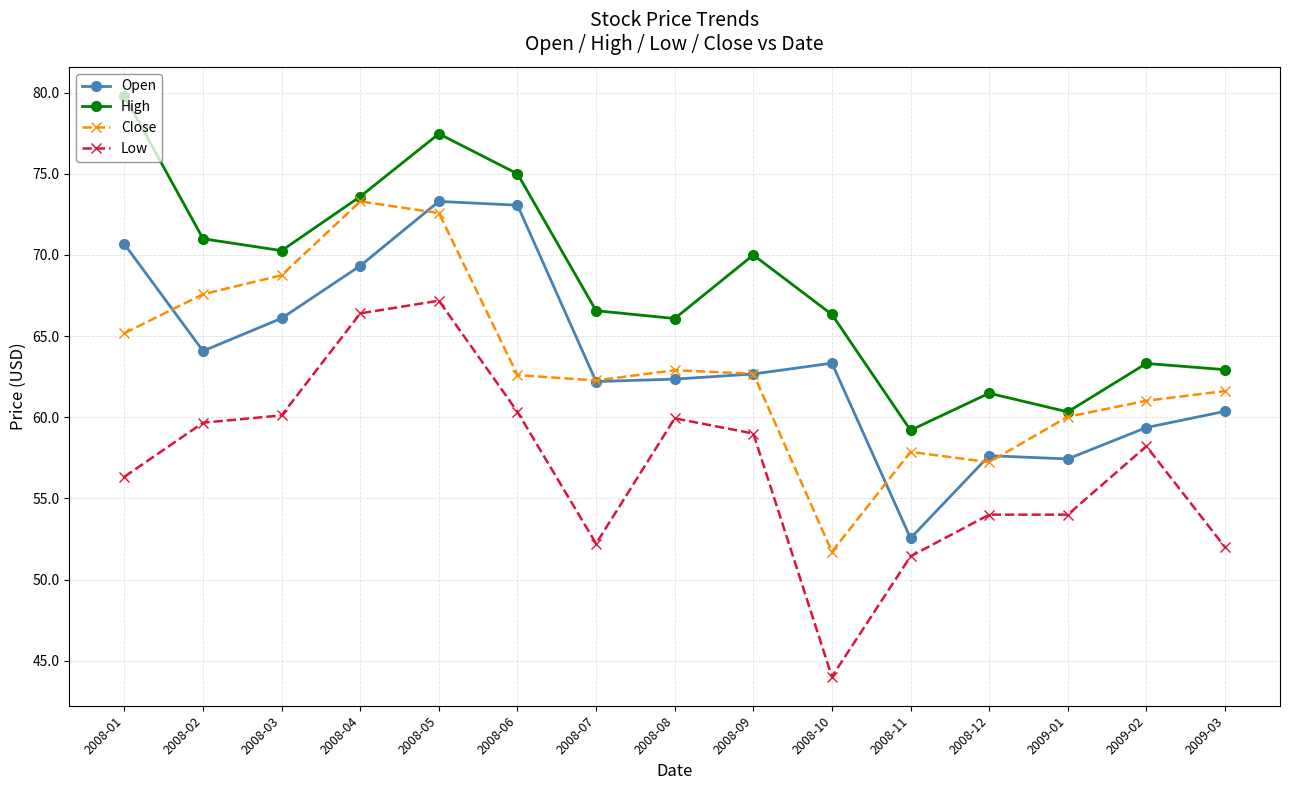

What is the minimum value shown in the chart?

44.0